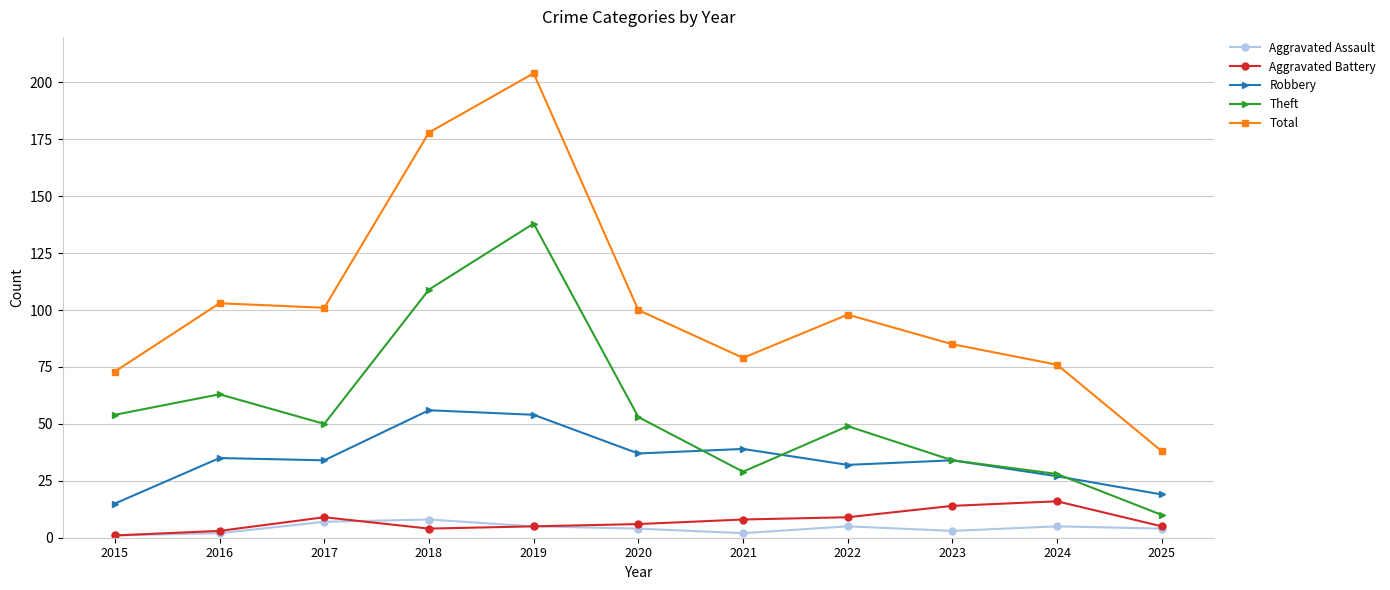

At which label does Theft first exceed 50?

2015